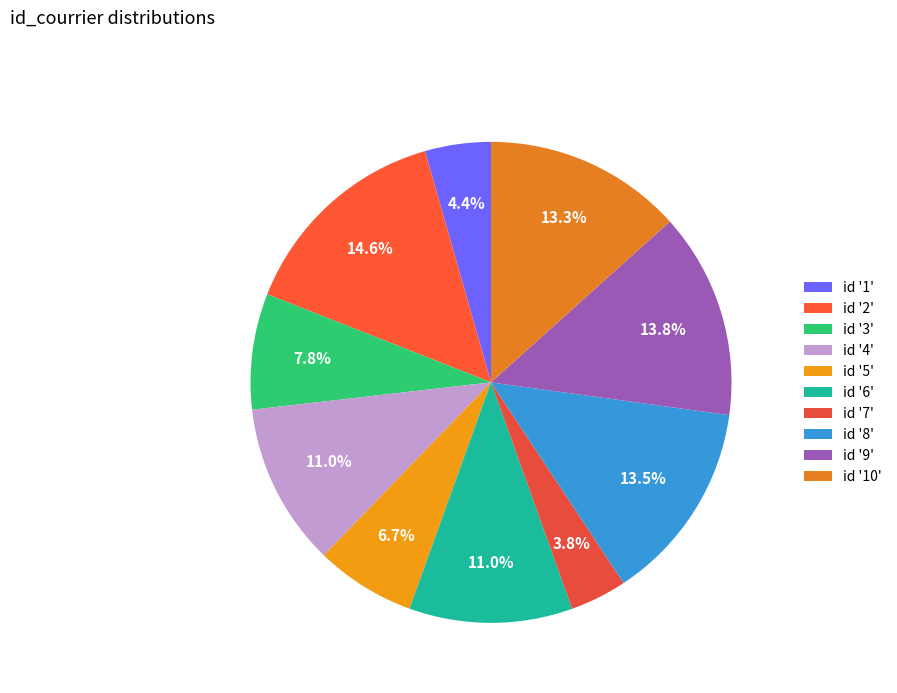

Count the number of slices in the pie.

10